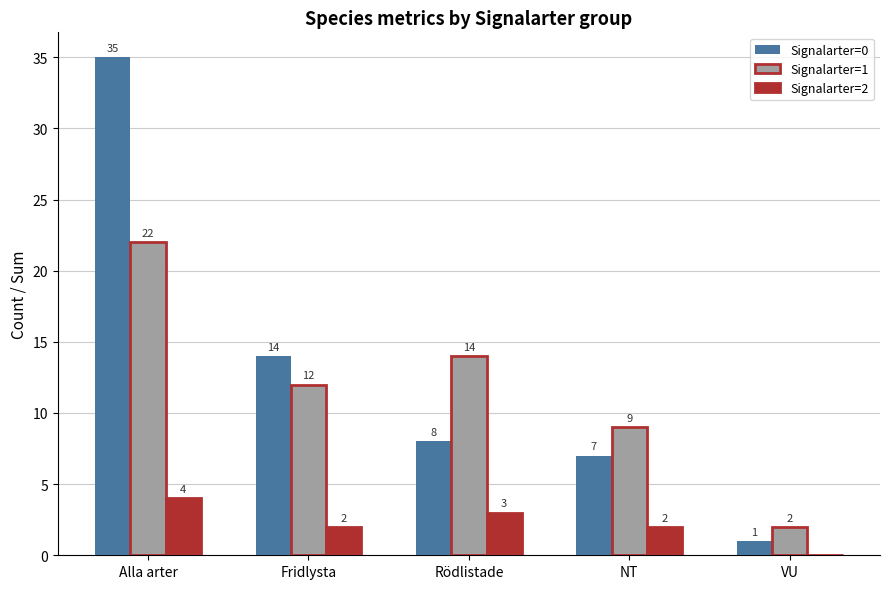

How many data points does each series have?

5